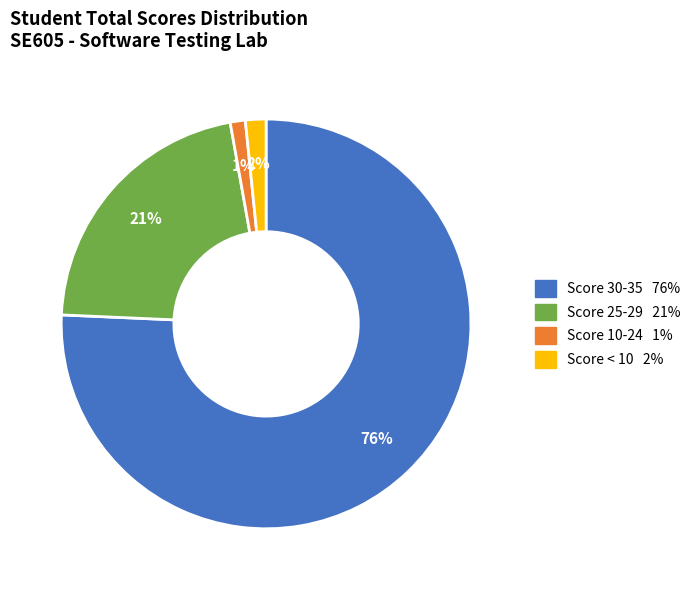

To the nearest percent, what is the average slice percentage?

25%